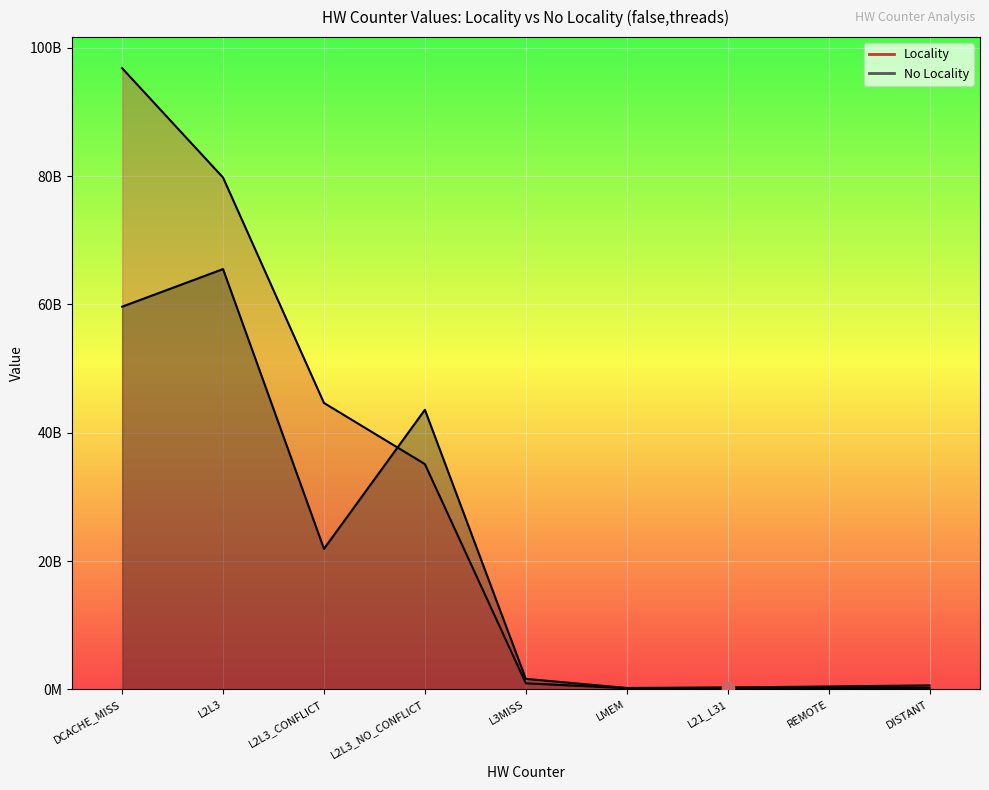

What are all the series names shown in the legend?

Locality, No Locality